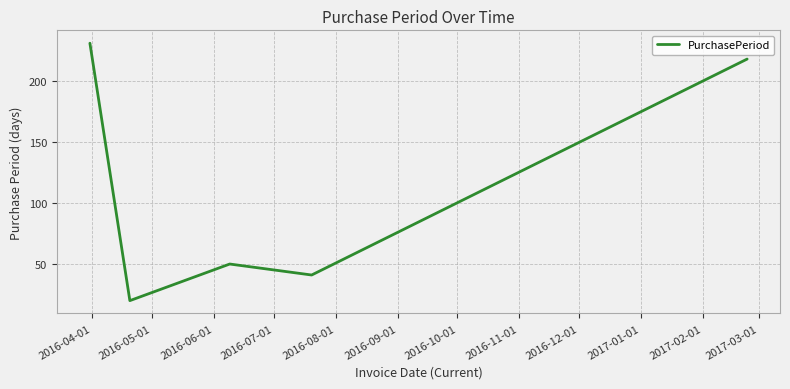

How many lines are shown in the chart?

1